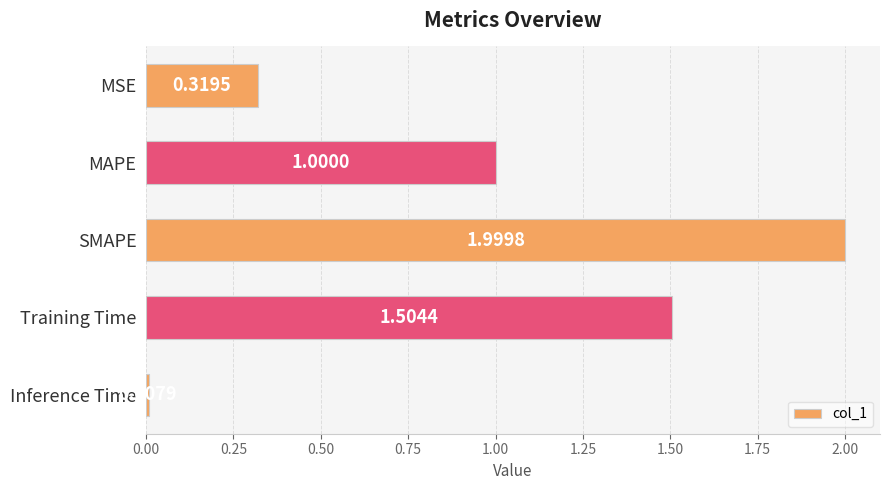

What is the label of the 2nd bar from the top?

MAPE